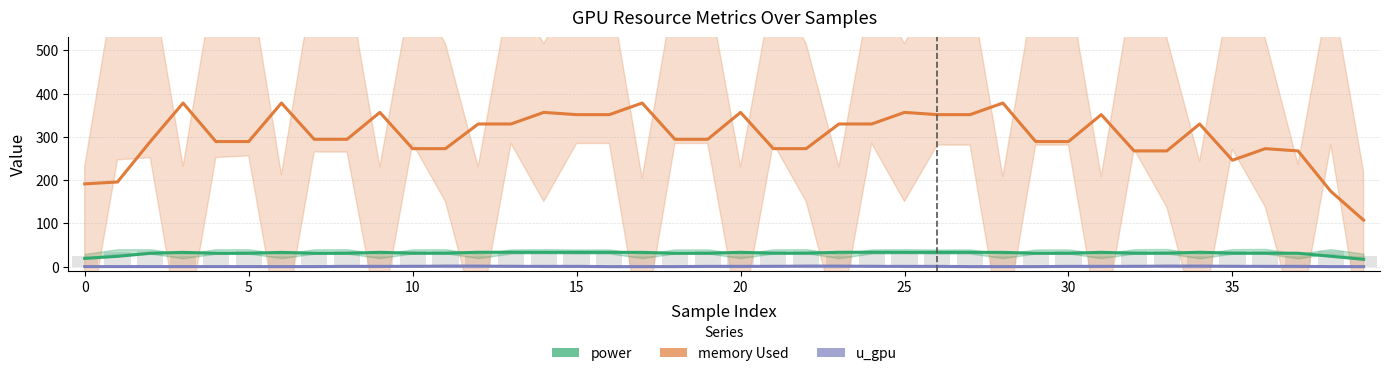

How many data points does each series have?

40